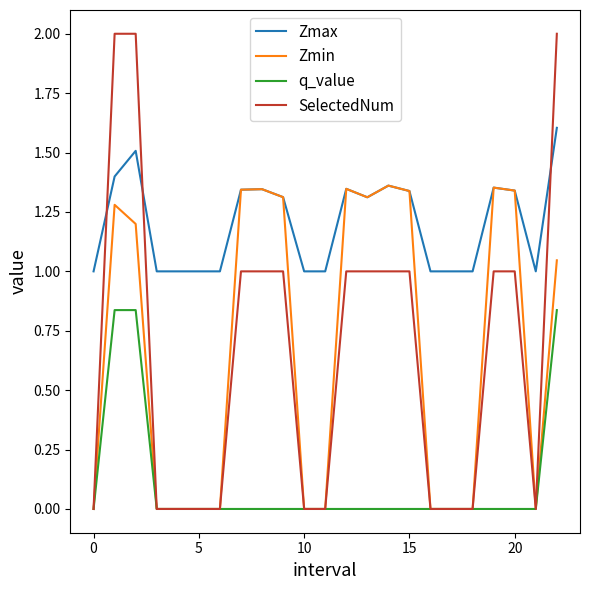

What is the greatest value displayed?

2.0